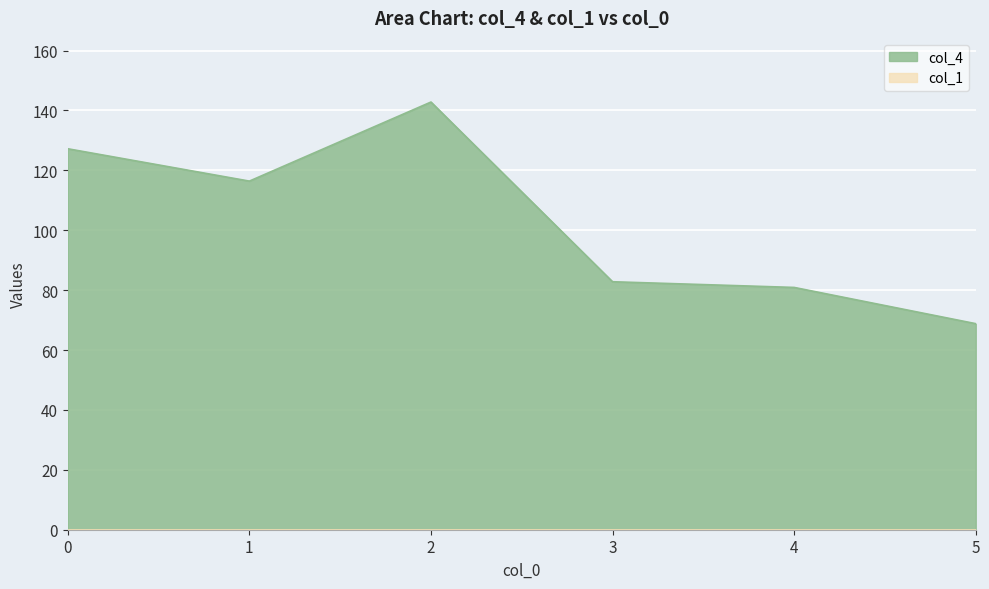

How many points are higher than both their immediate neighbors (excluding endpoints)?

1